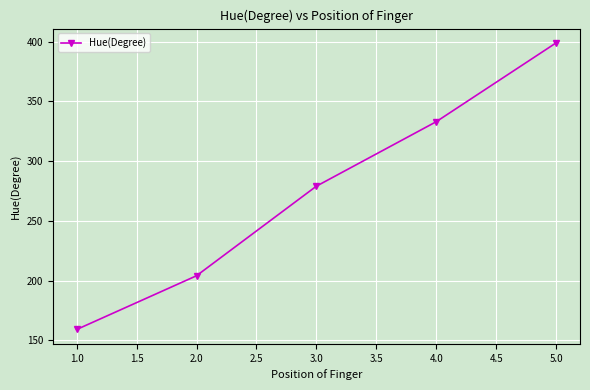

Reading right to left, extract all data points from this chart.

399	333	279	204	159